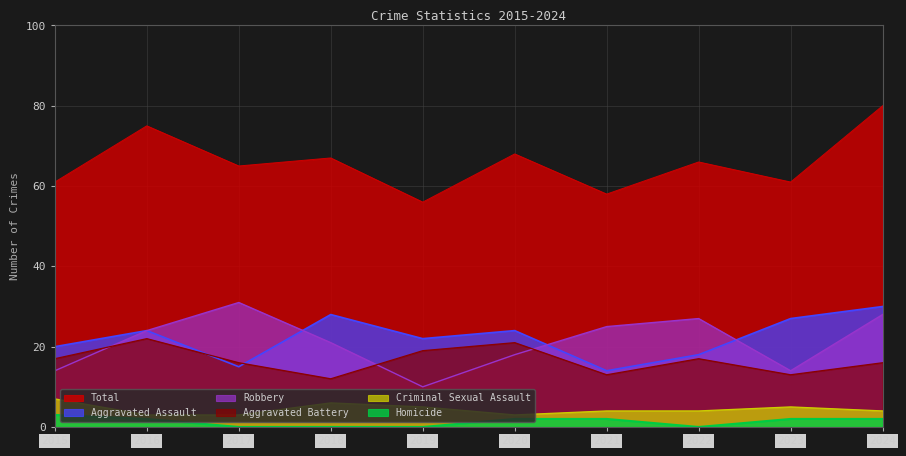

How many interior local valleys does the Robbery series have?

2